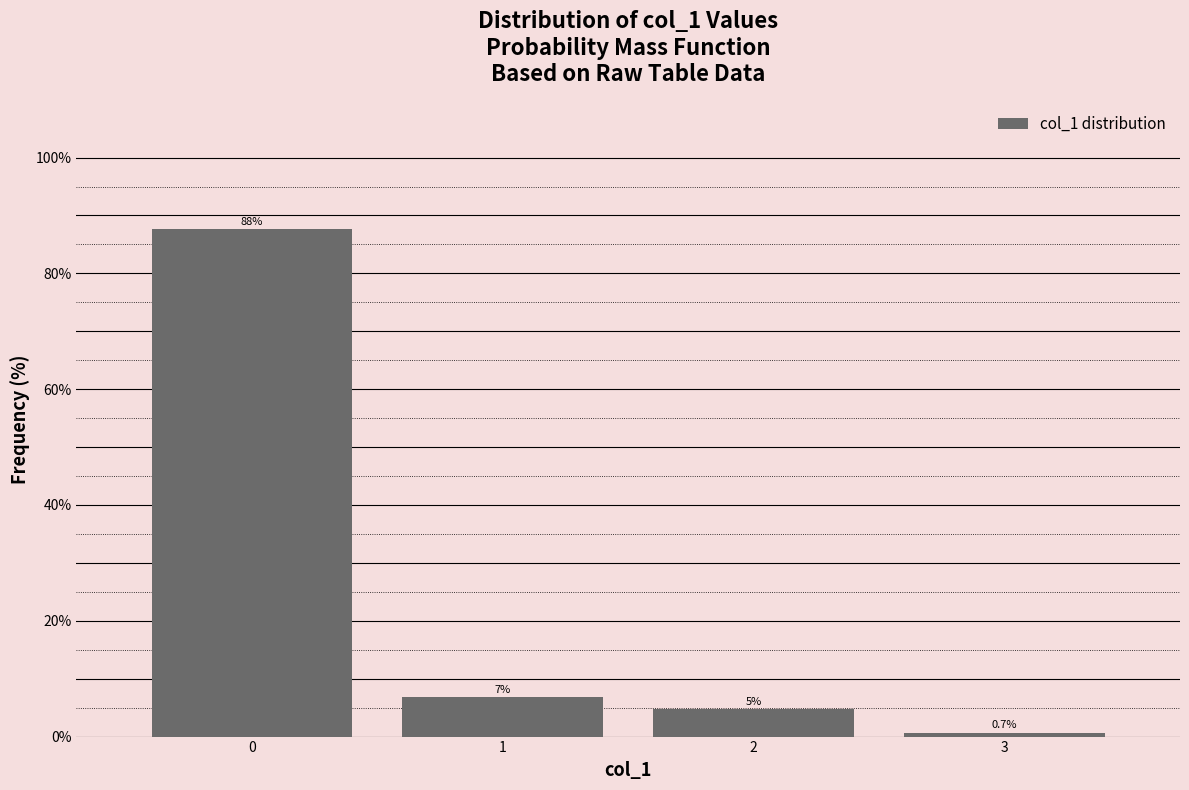

The value at 3 is 0.7. True or false?

True